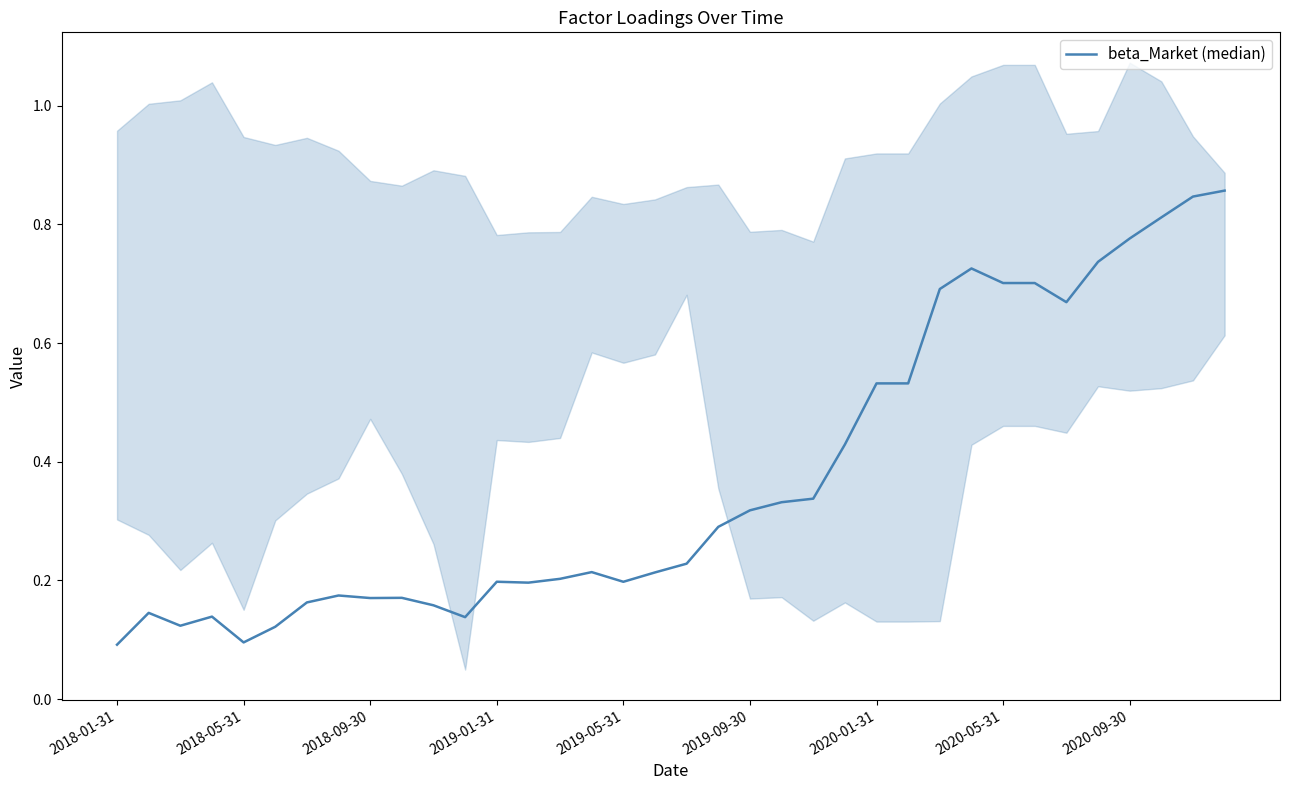

The chart shows a value of 0.1 at 11. True or false?

False